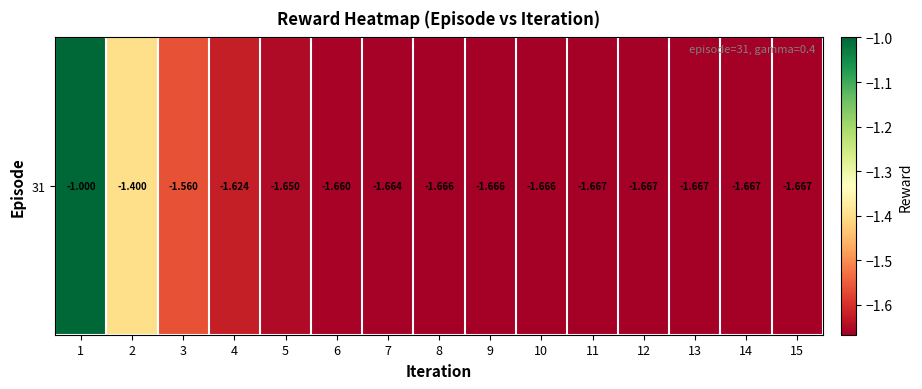

True or false: the data shows -2.5 at 6.

False